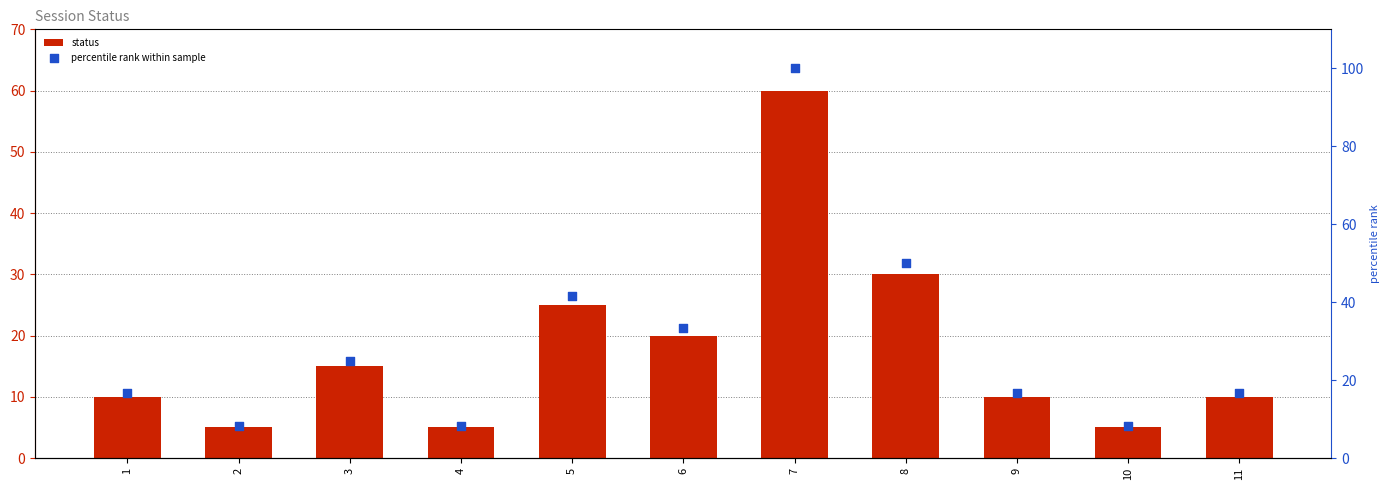

Which series contains the lowest Y value?

status